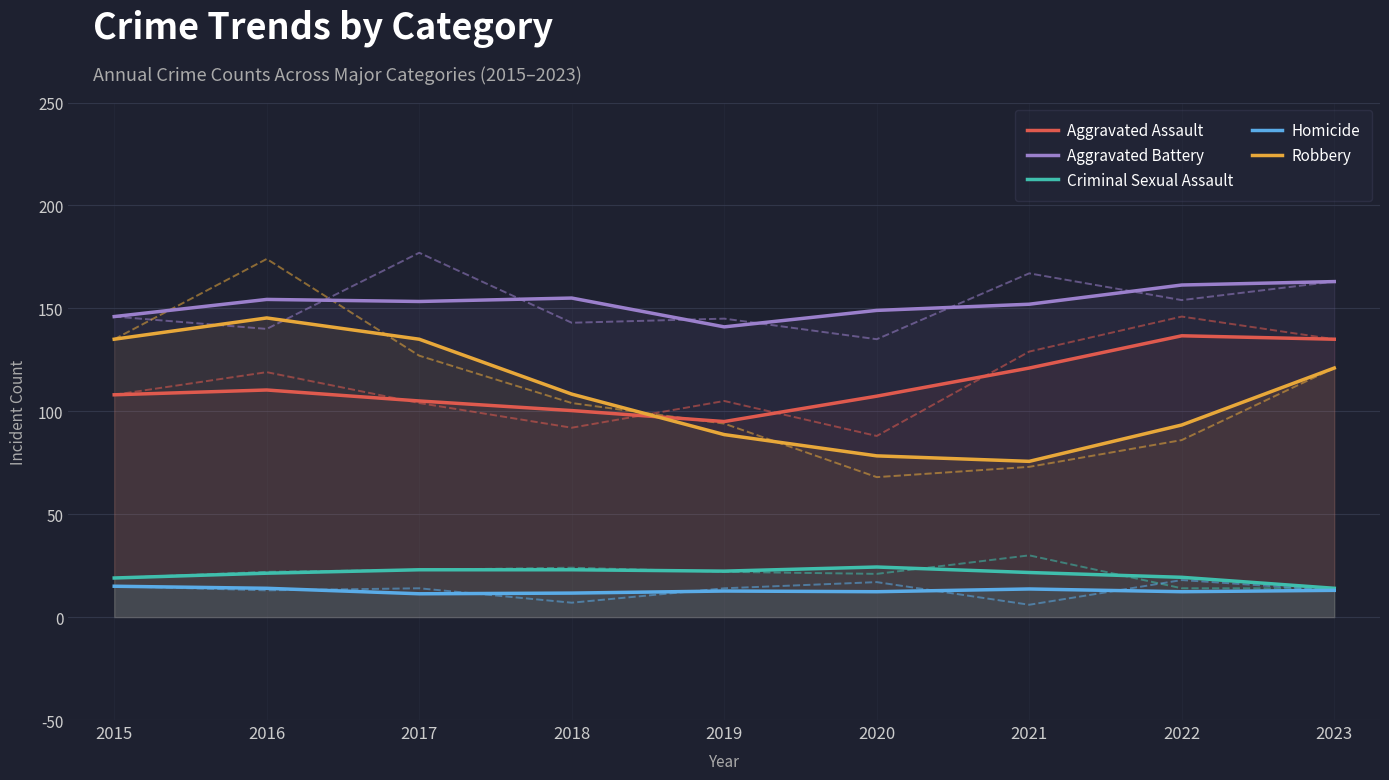

Which series has the largest total across all categories?

Aggravated Battery